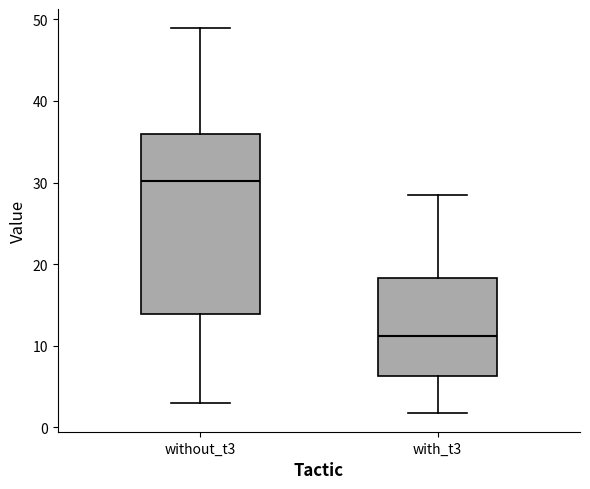

Reading left to right, transcribe this box plot: for each box, give where its median line is, the range the box spans, and where its two whiskers end, as read against the y-axis. The values are not printed on the chart, so give them approximately, as read against the axis.

without_t3: median 30, box 14 to 36, whiskers 3 to 49
with_t3: median 11, box 6 to 18, whiskers 2 to 29